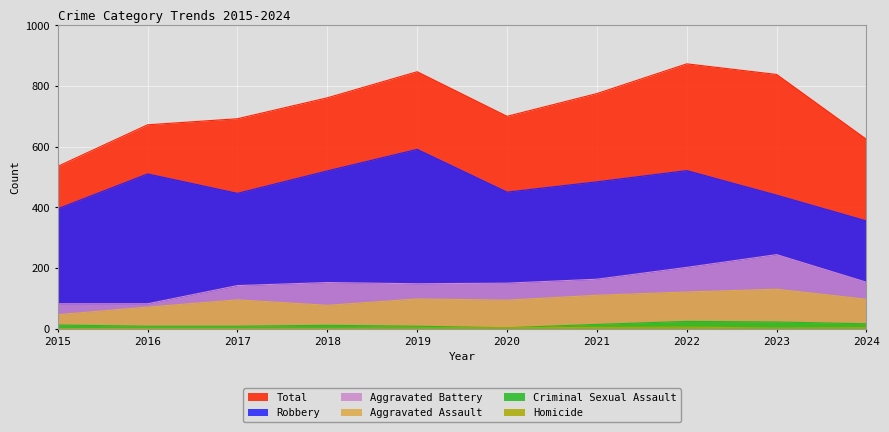

True or false: Criminal Sexual Assault and Aggravated Assault intersect in this chart.

False